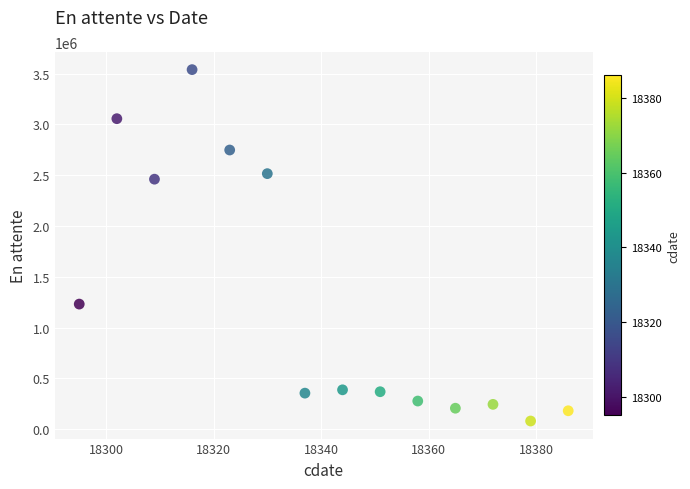

What is the range of Y values (max minus min)?

3460140.7